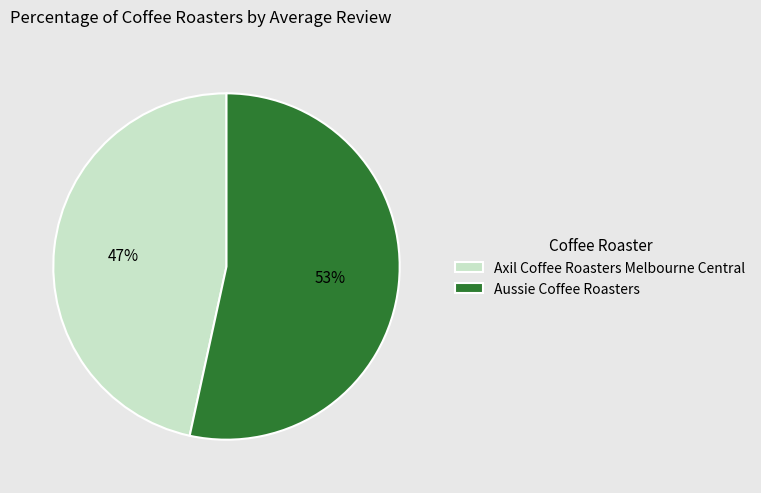

How many slices are in this pie chart?

2